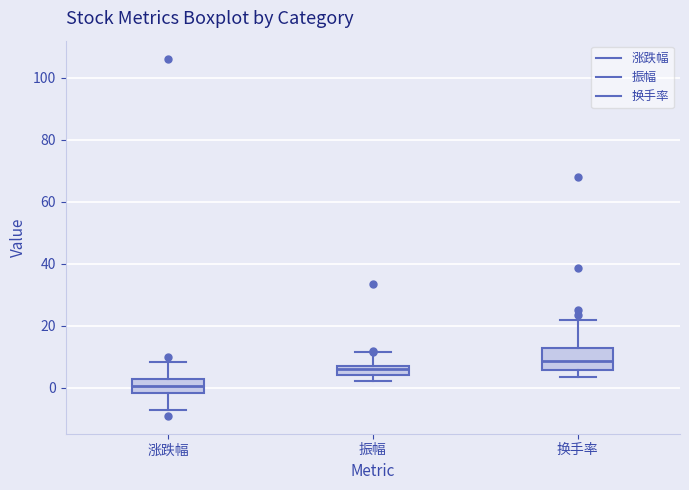

Where does the upper whisker of the box for 振幅 end on the y-axis? The values are not printed on the chart, so give them approximately, as read against the axis.

12